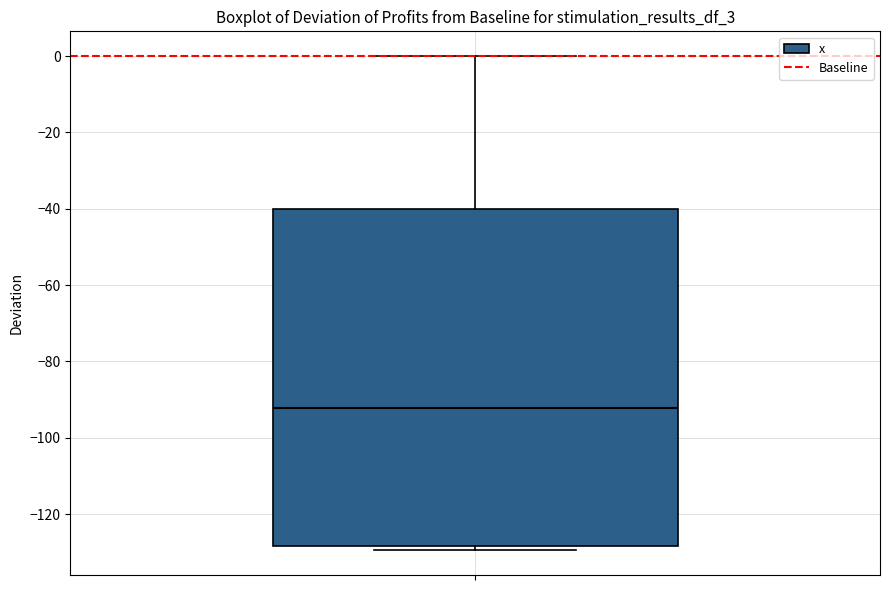

Read this box plot against the y-axis: the position of the median line, the range covered by the box, and the ends of both whiskers. The values are not printed on the chart, so give them approximately, as read against the axis.

median -92, box -128 to -40, whiskers -130 to 0